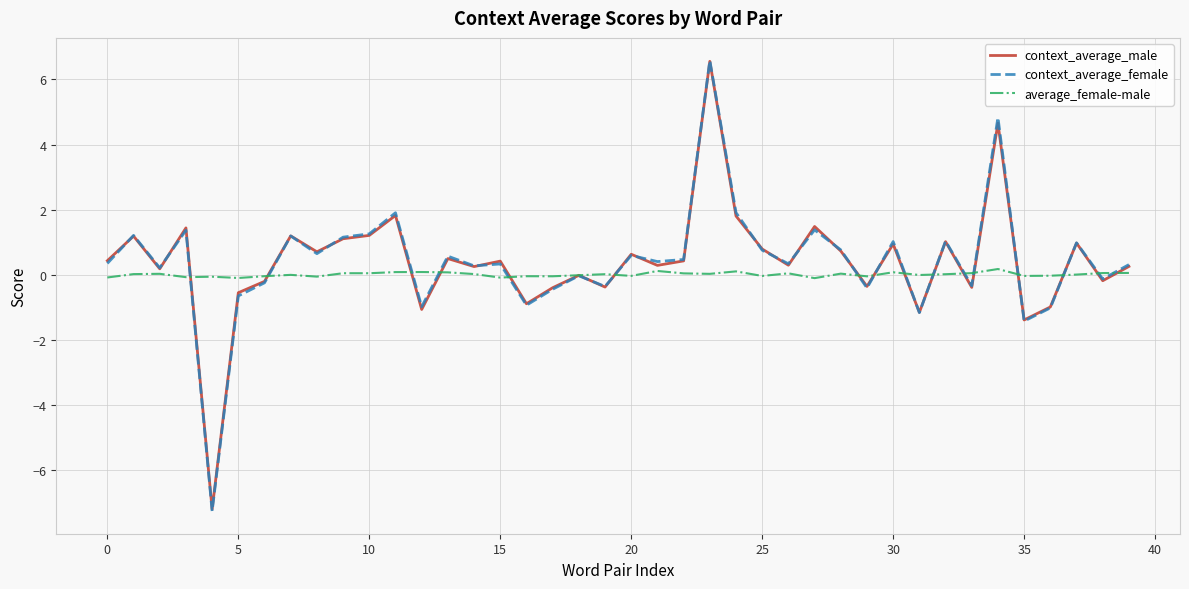

What are all the series names shown in the legend?

context_average_male, context_average_female, average_female-male